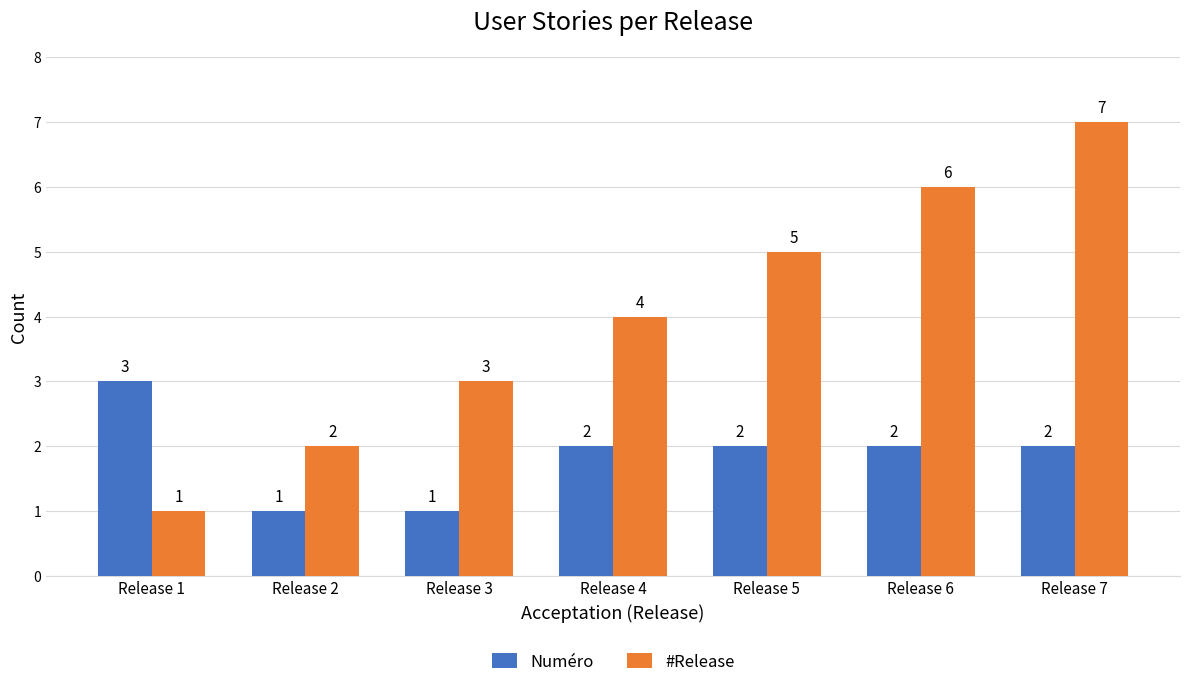

At which label does Numéro first exceed 2?

Release 1